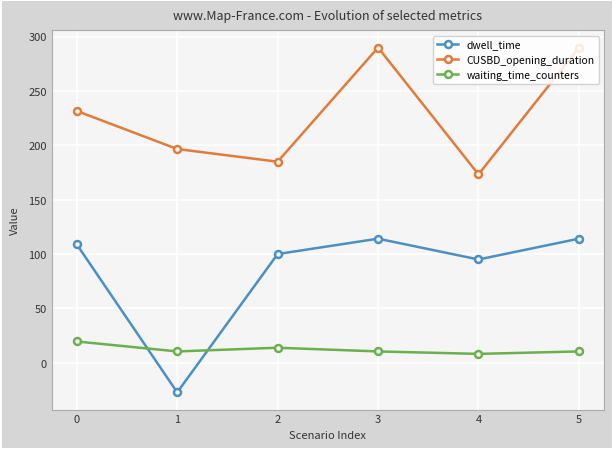

True or false: waiting_time_counters and dwell_time intersect in this chart.

True